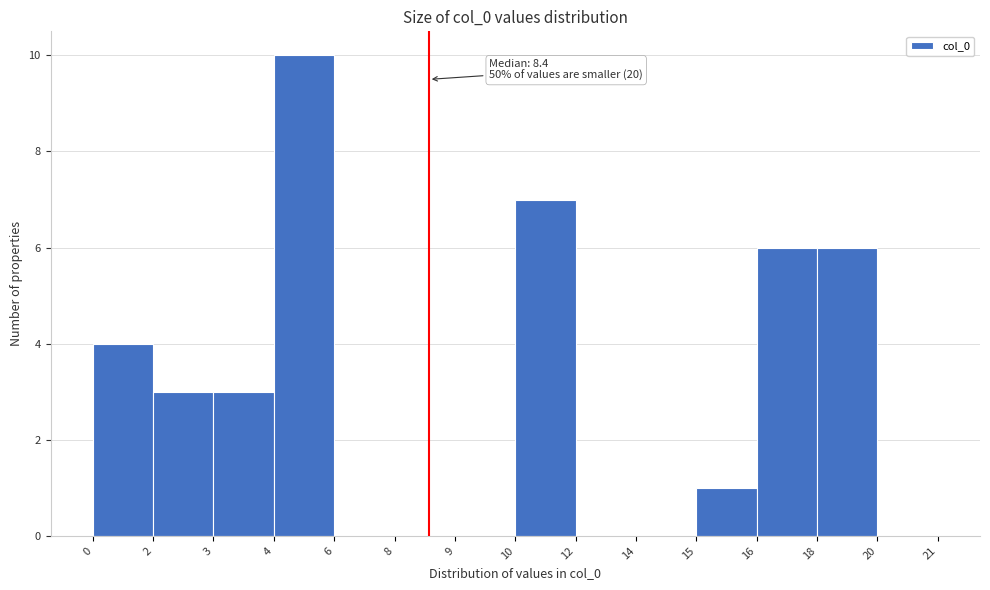

Reading left to right, list all the values displayed in this chart.

0=4	2=3	3=3	4=10	6=0	8=0	9=0	10=7	12=0	14=0	15=1	16=6	18=6	20=0